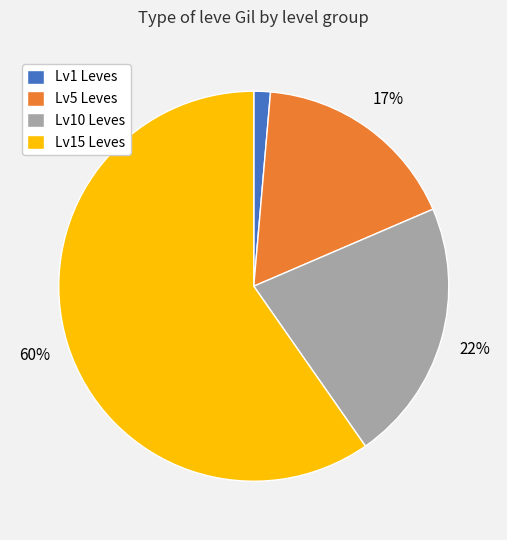

Approximately how many times larger is the value at Lv15 Leves compared to Lv10 Leves?

2.7